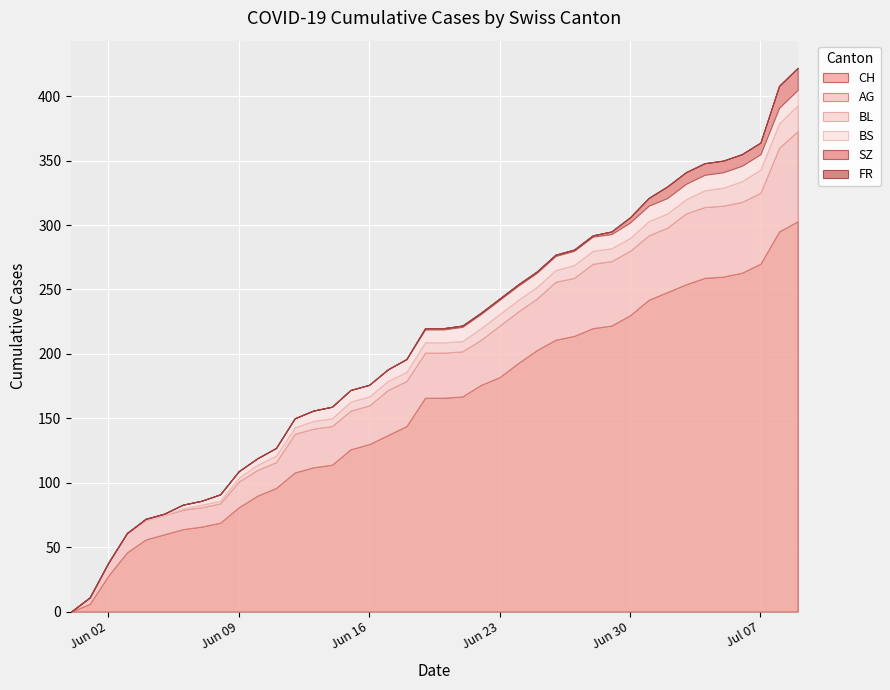

What is the difference between the BS values at 20 and 24?

1